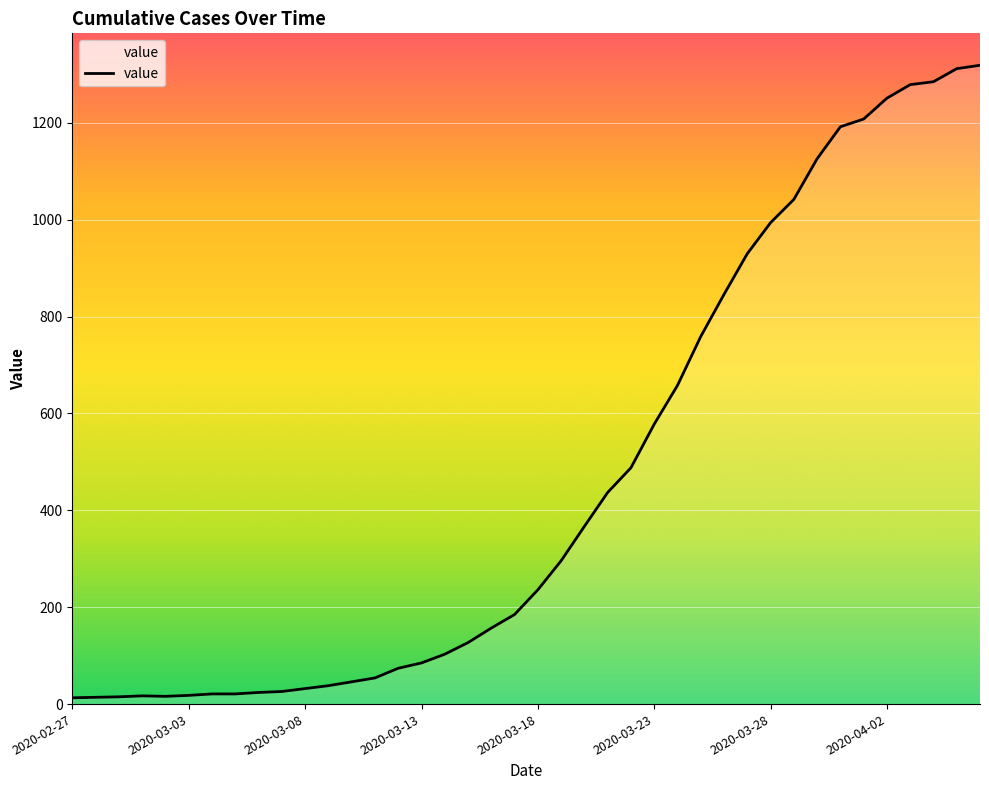

What is the difference between the maximum and minimum values?

1306